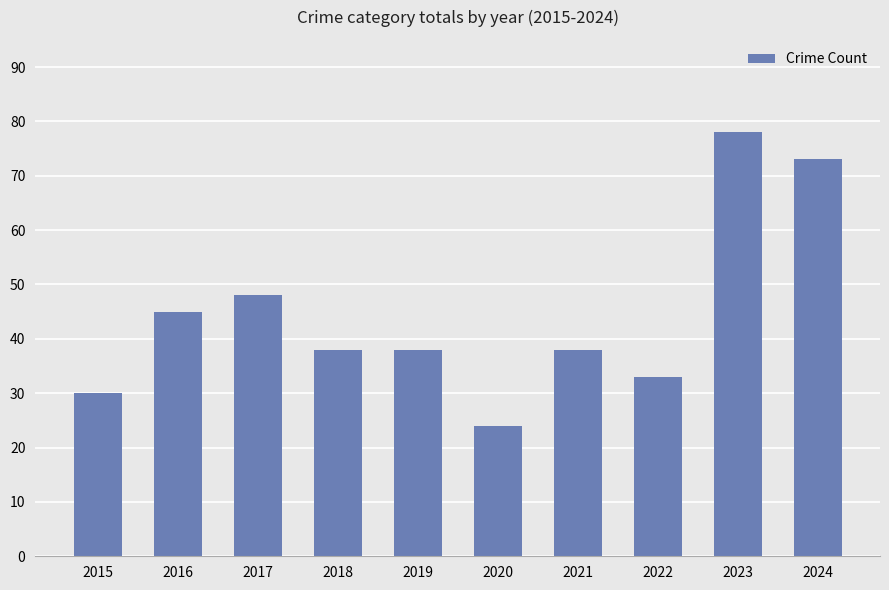

At which category does the chart reach its minimum across all series?

2020